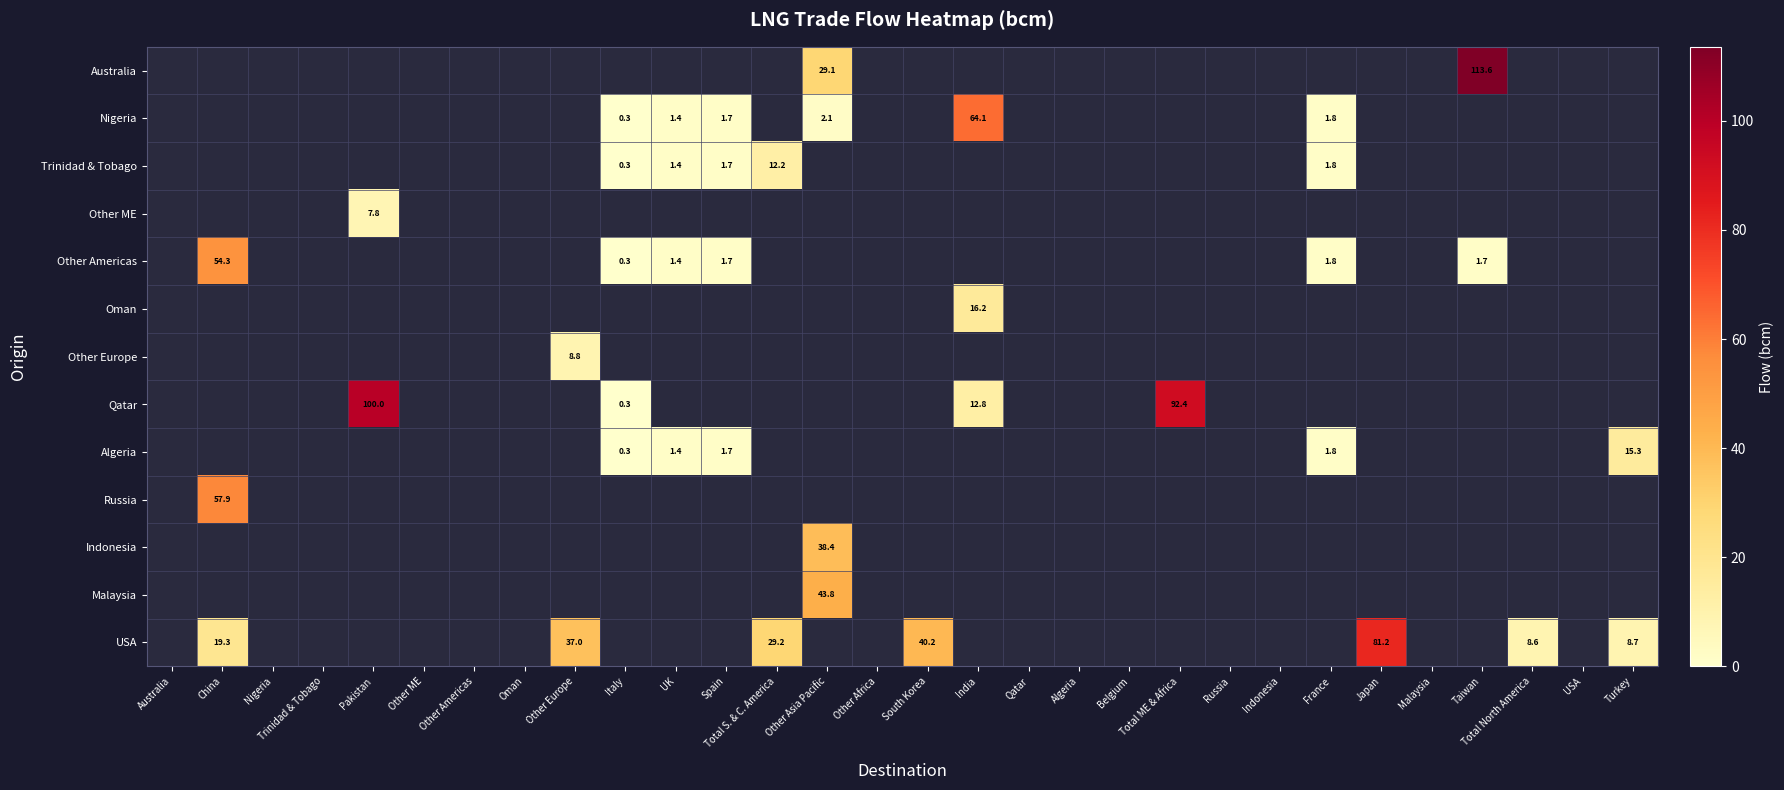

Is it true that Indonesia equals 17.7 at Other Asia Pacific?

False